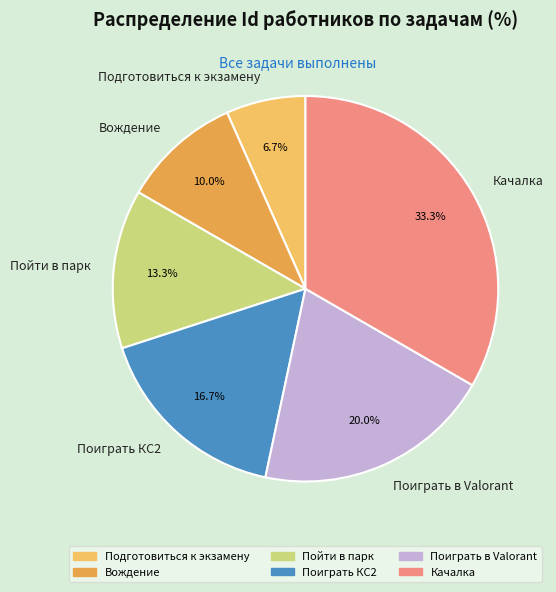

To the nearest percent, what is the combined percentage of Подготовиться к экзамену and Качалка?

40%